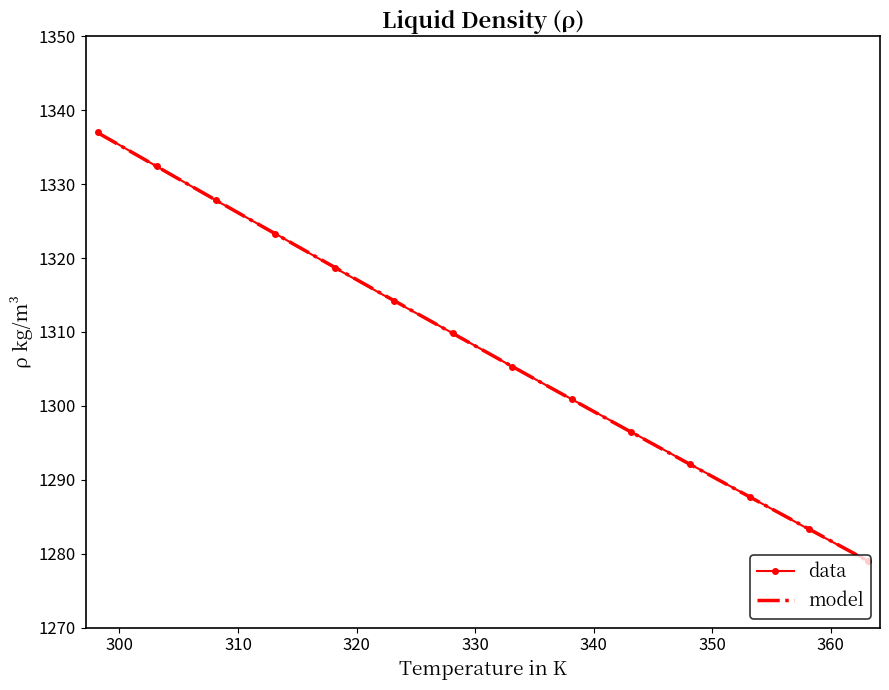

What is the maximum value for data?

1337.0